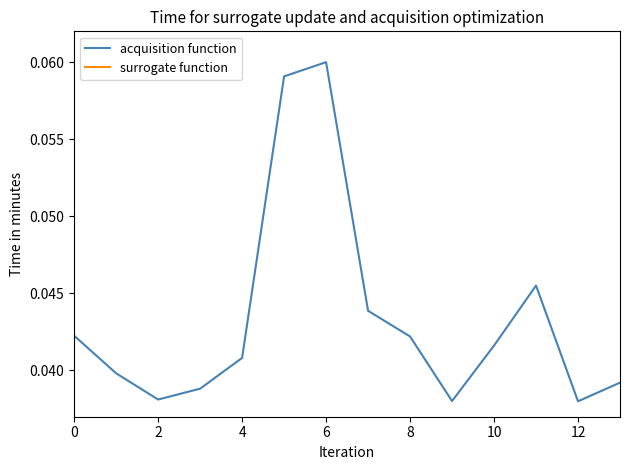

True or false: acquisition function has more than 0 points higher than both neighbors.

True